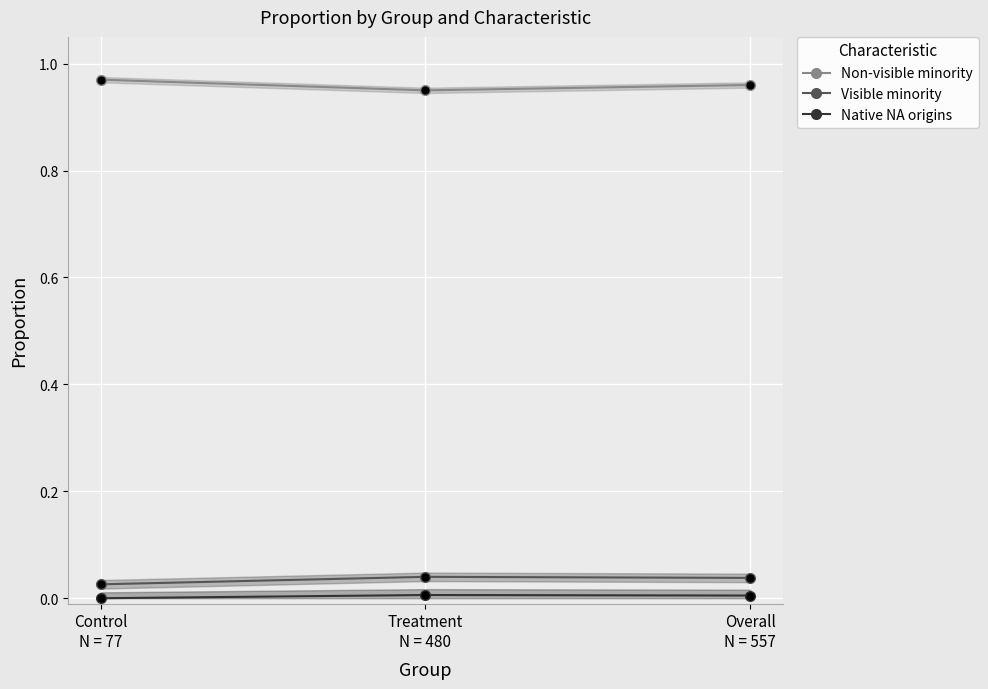

Is the value of Non-visible minority at Control
N = 77 greater than the value of Visible minority at Overall
N = 557?

Yes